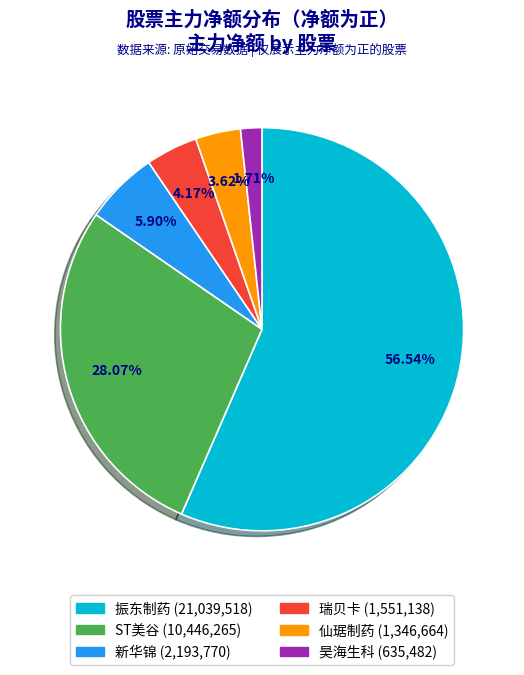

Is there a majority slice in this chart?

Yes